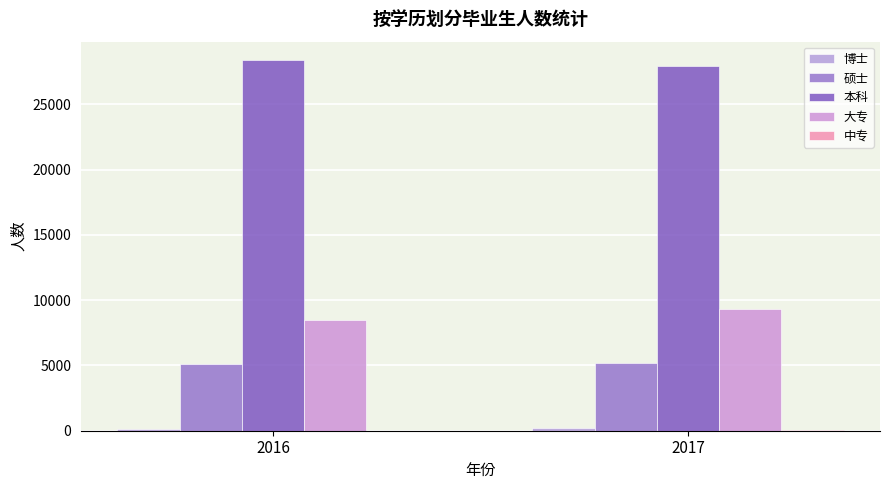

True or false: 硕士 has a value of 5104 at 2016.

True